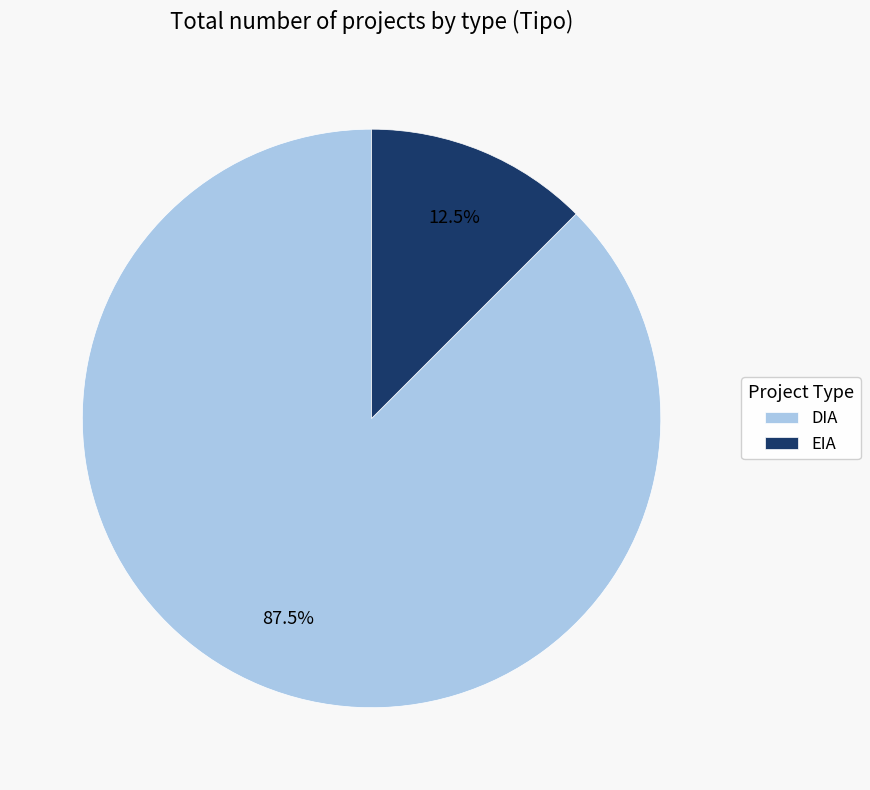

Which has a higher value, EIA or DIA?

DIA